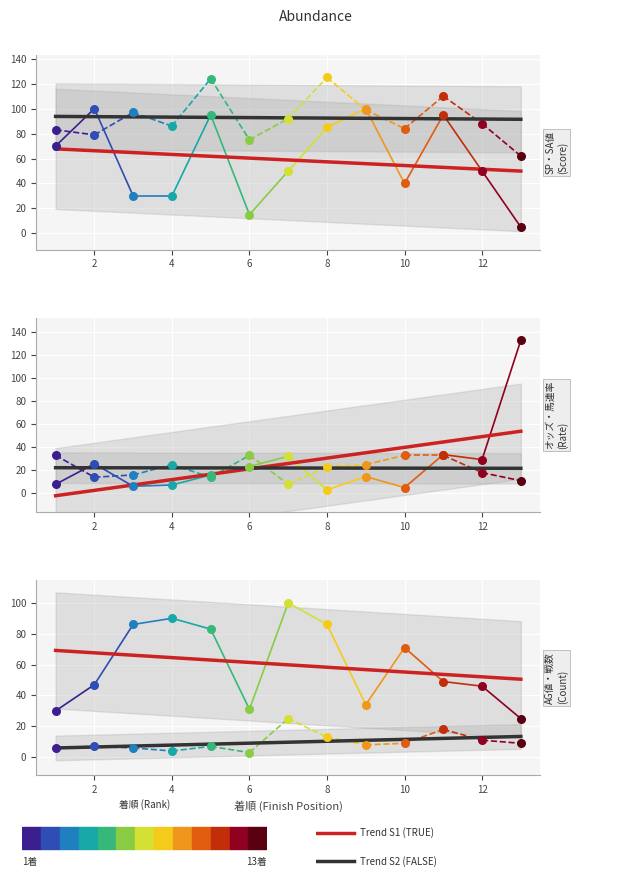

Which series reaches the maximum Y coordinate?

オッズ